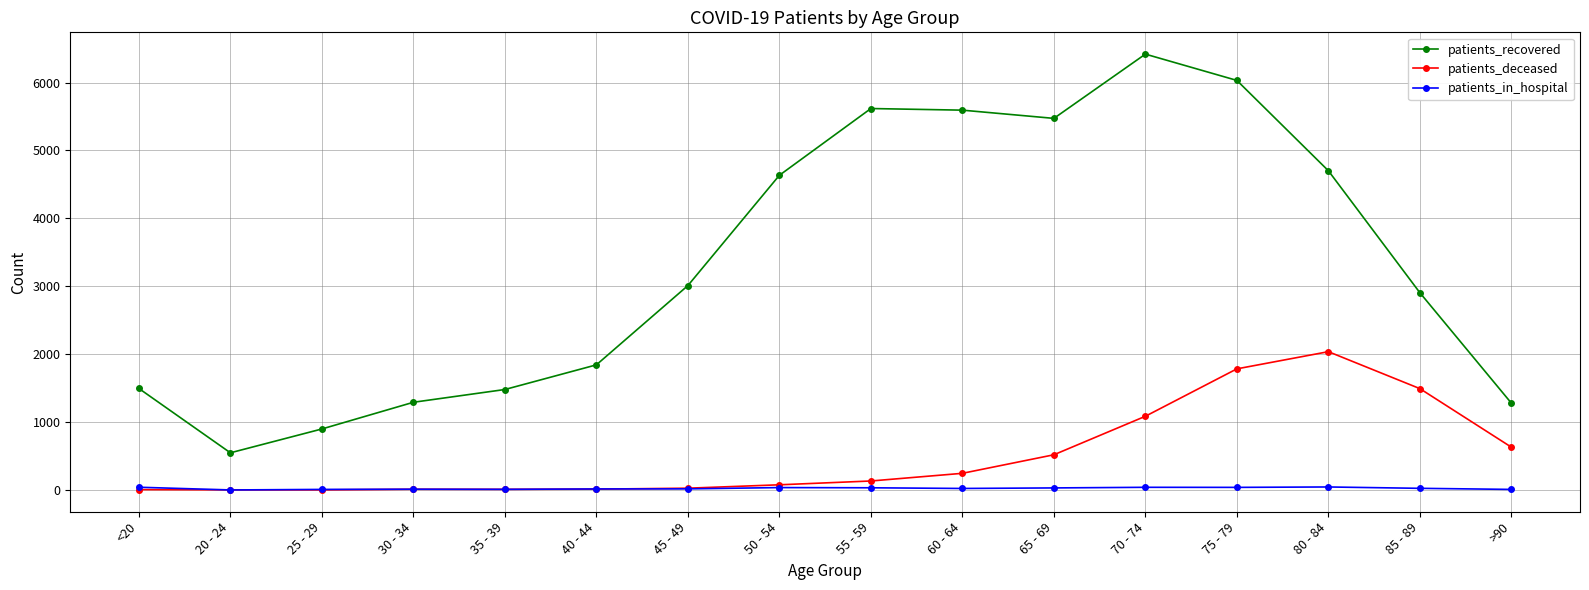

What is the total value across all series at 50 - 54?

4747